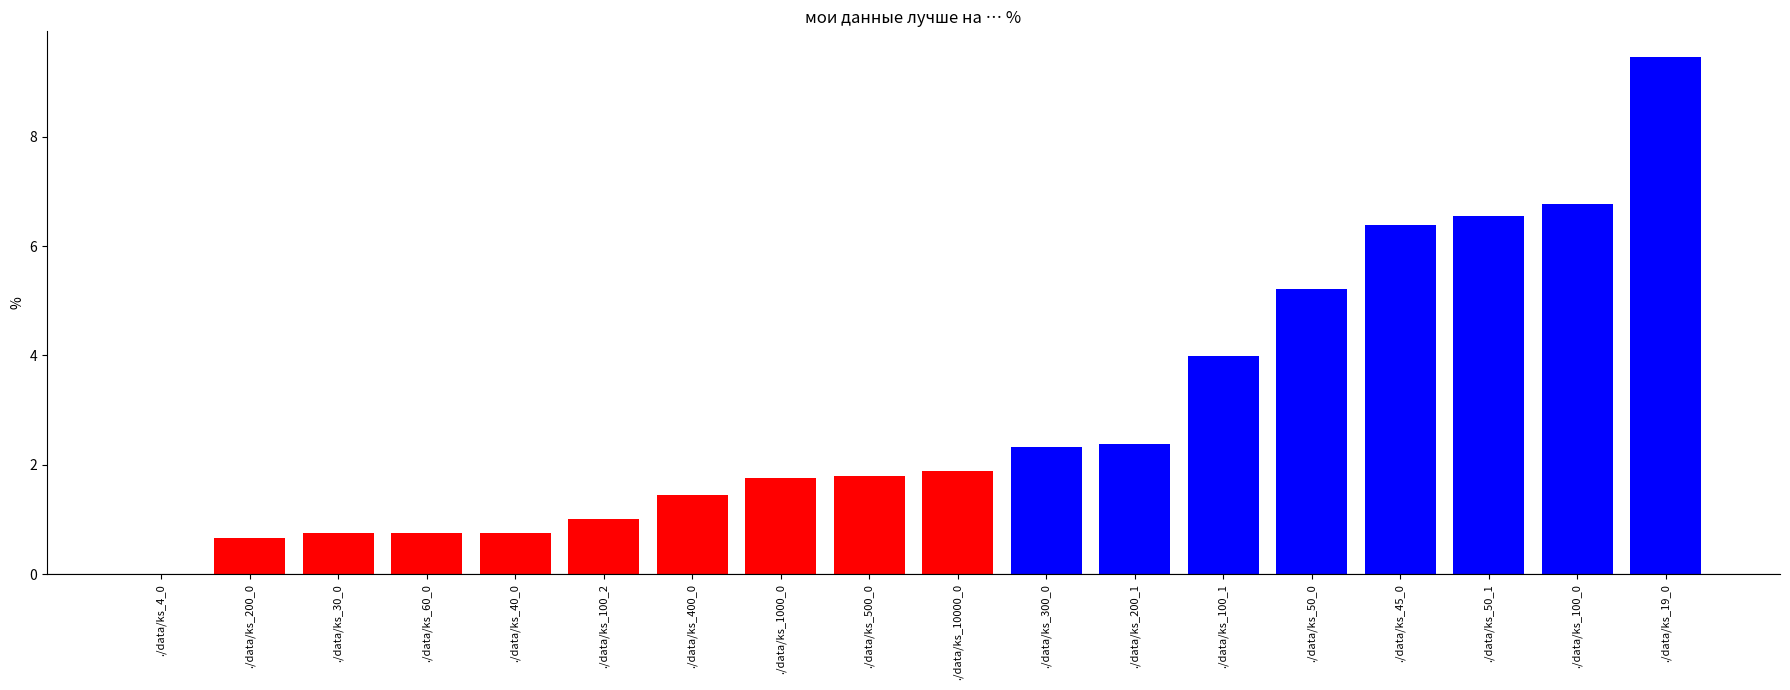

Reading left to right, list all the values displayed in this chart.

./data/ks_4_0=0.0	./data/ks_200_0=0.7	./data/ks_30_0=0.8	./data/ks_60_0=0.8	./data/ks_40_0=0.8	./data/ks_100_2=1.0	./data/ks_400_0=1.5	./data/ks_1000_0=1.8	./data/ks_500_0=1.8	./data/ks_10000_0=1.9	./data/ks_300_0=2.3	./data/ks_200_1=2.4	./data/ks_100_1=4.0	./data/ks_50_0=5.2	./data/ks_45_0=6.4	./data/ks_50_1=6.6	./data/ks_100_0=6.8	./data/ks_19_0=9.5